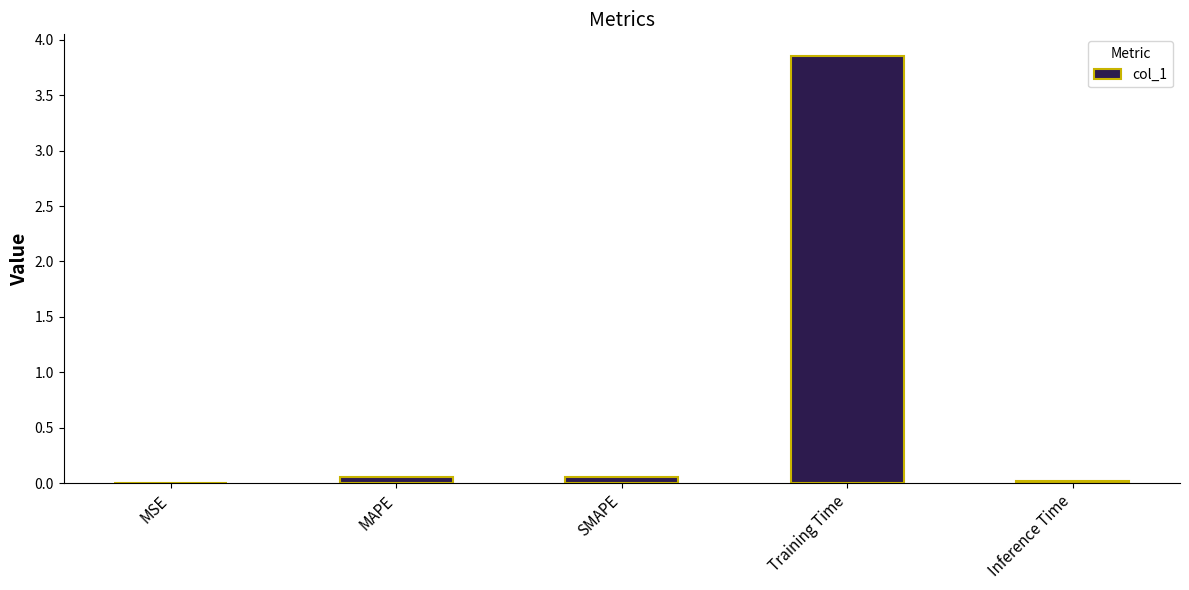

The value at MSE is 0.0. True or false?

True